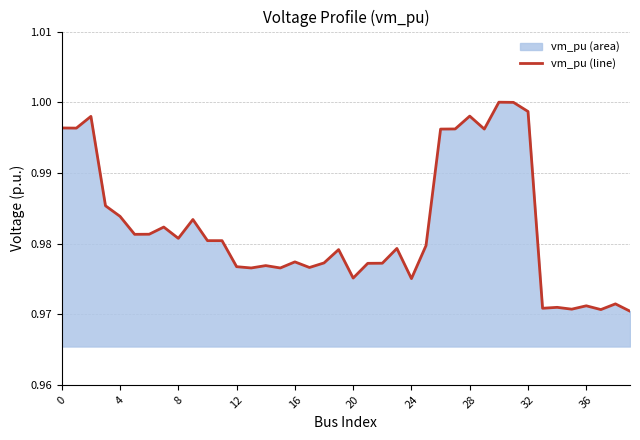

True or false: the data shows 1.8 at 28.

False